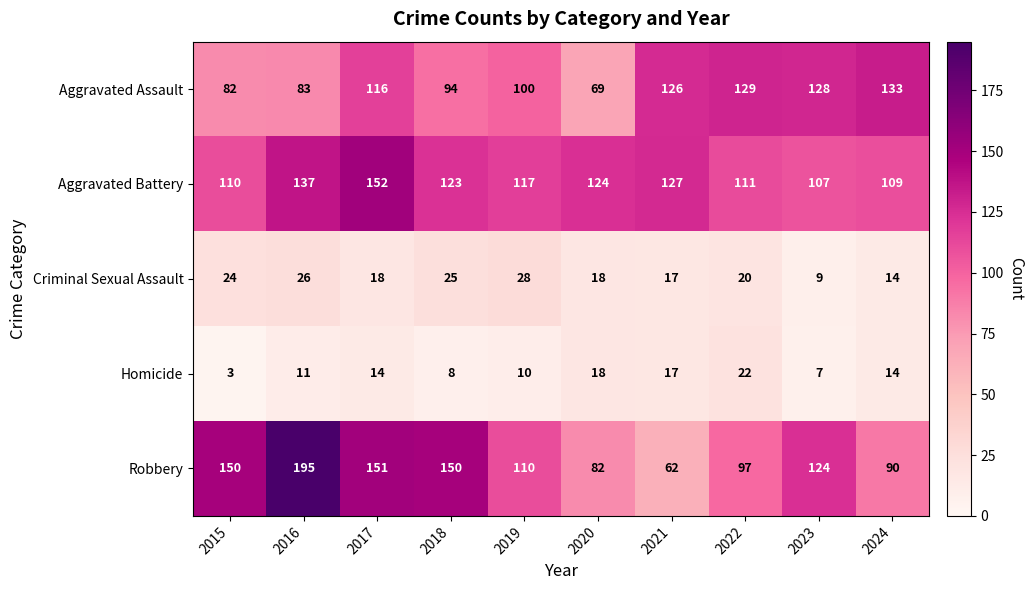

Which label corresponds to the largest value in the chart?

2016